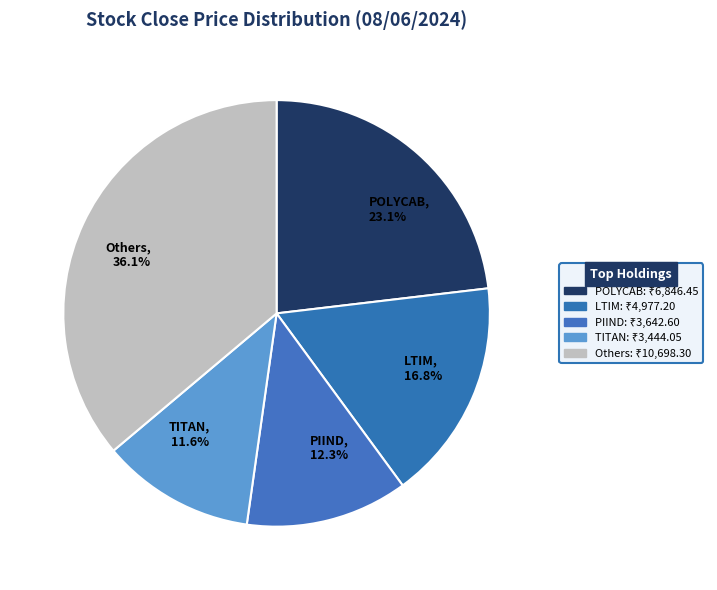

What percentage is NOT represented by Others, 36.1%?

63.9%